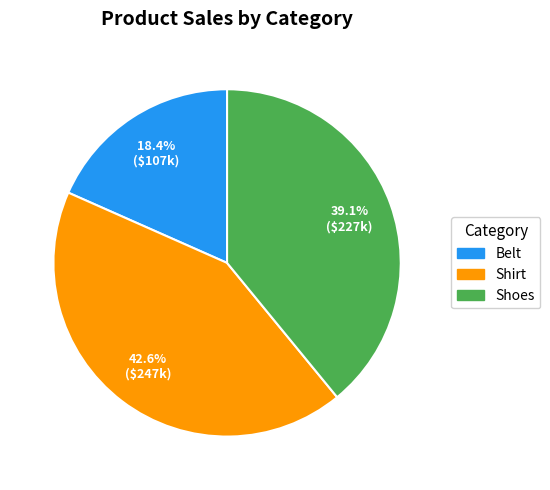

Count the number of slices in the pie.

3